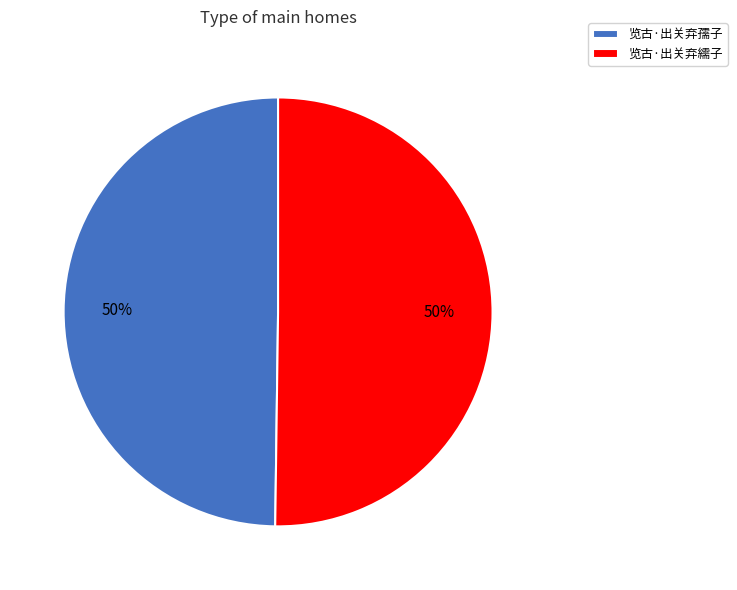

Combined, do 览古·出关弃繻子 and 览古·出关弃孺子 account for over 50%?

Yes